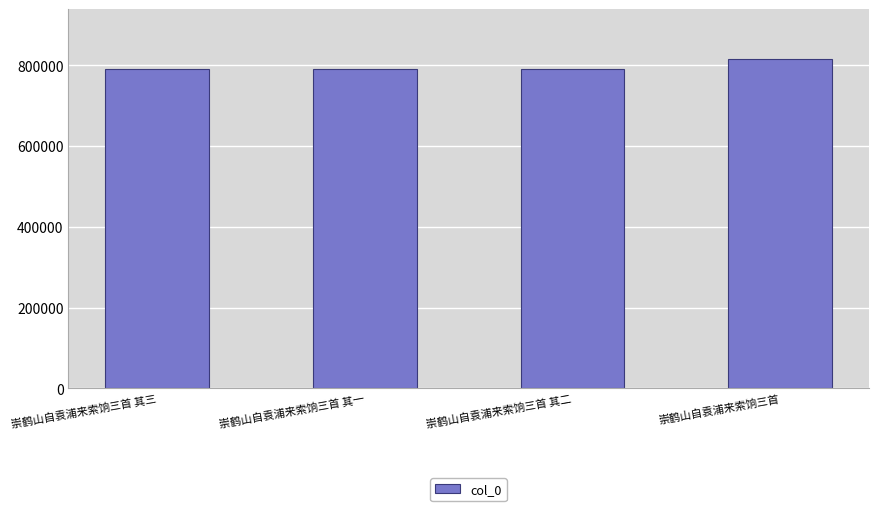

Approximately how many times larger is the value at 崇鹤山自袁浦来索饷三首 其三 compared to 崇鹤山自袁浦来索饷三首?

1.0